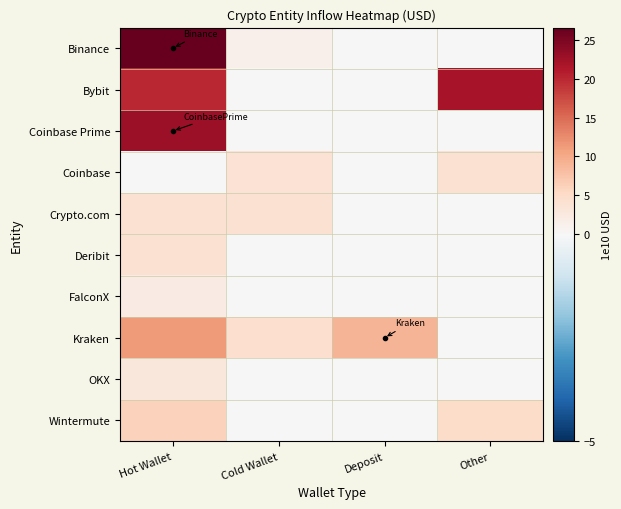

Rank the series by their maximum value, from highest to lowest.

Binance, Coinbase Prime, Bybit, Kraken, Wintermute, Crypto.com, Deribit, Coinbase, OKX, FalconX